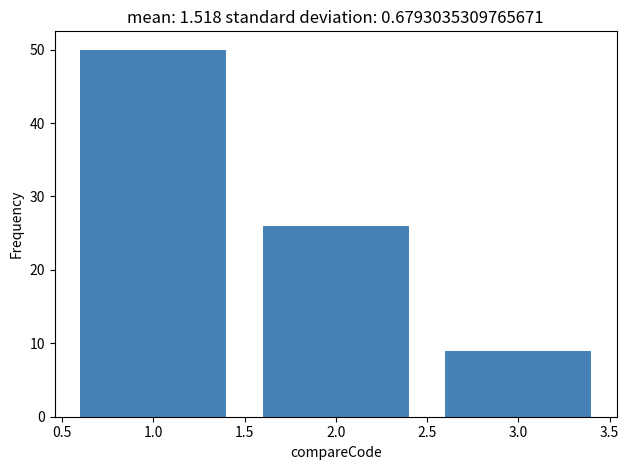

How tall is the bar that spans 0.5 to 1.5 on the x-axis? The values are not printed on the chart, so give them approximately, as read against the axis.

50